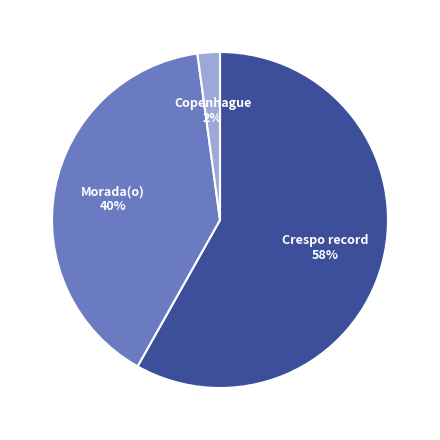

To the nearest percent, what percentage of the pie is Crespo record?

58%